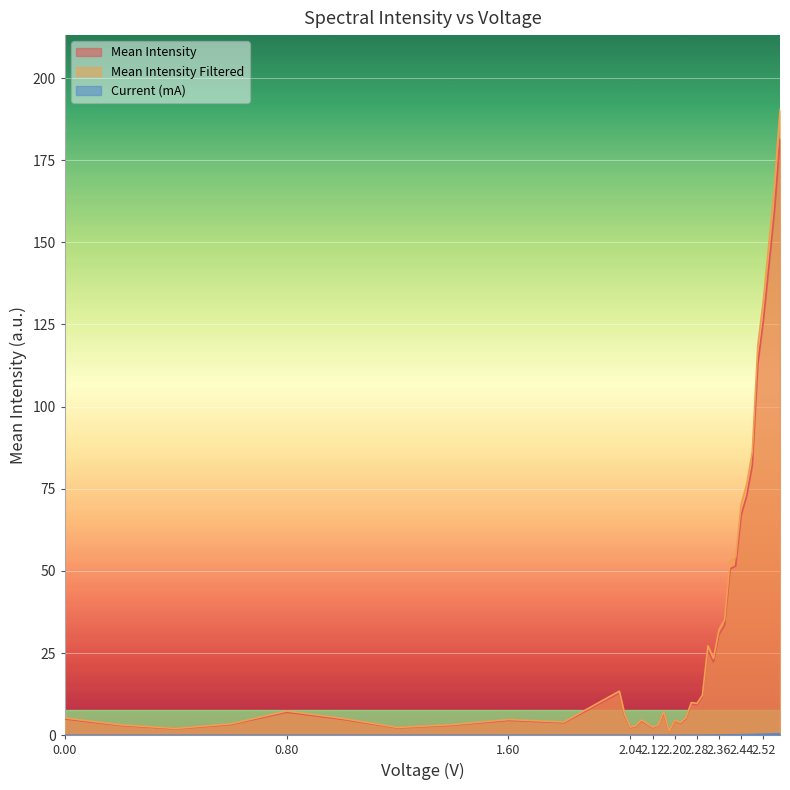

True or false: Mean Intensity Filtered has a value of 76.5 at 2.46.

True